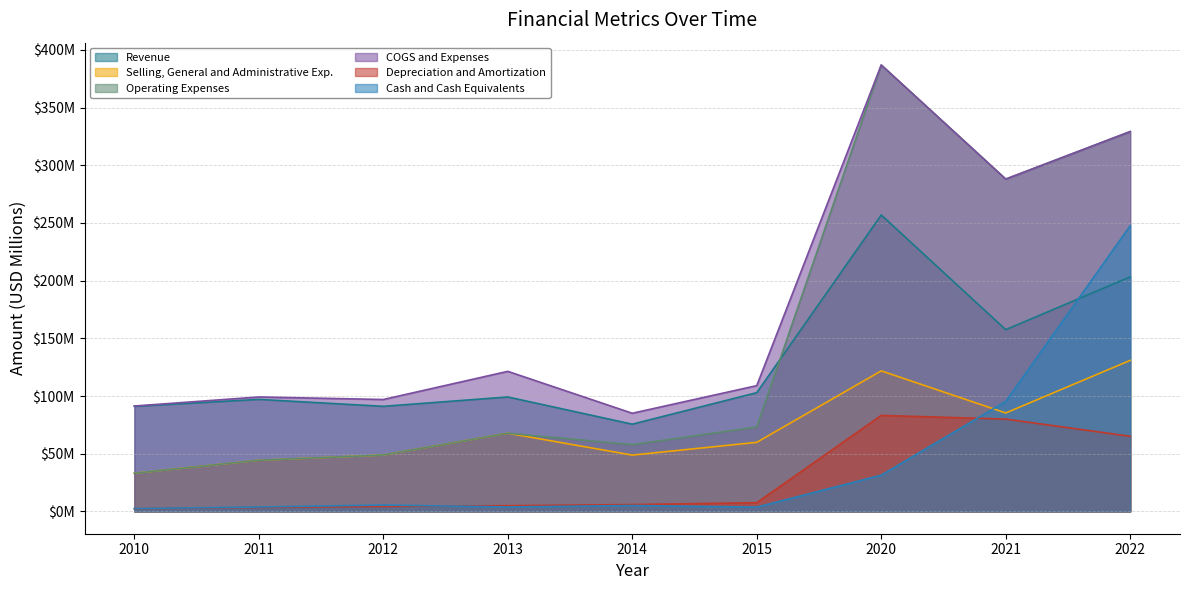

What is the difference between the Cash and Cash Equivalents values at 2021 and 2012?

89.8